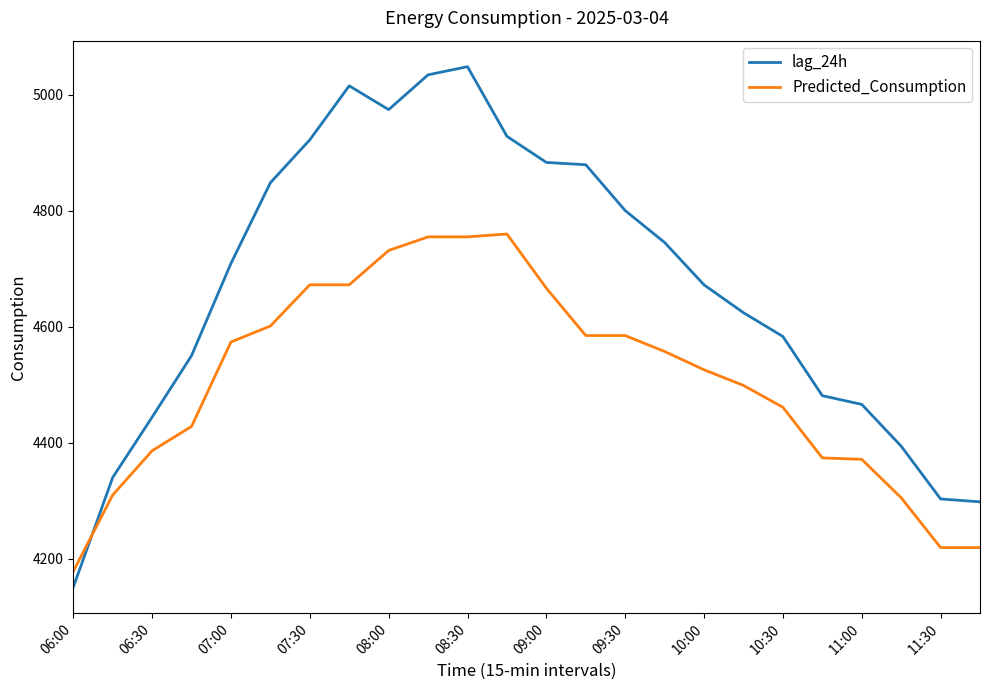

How many times do lag_24h and Predicted_Consumption cross each other?

1